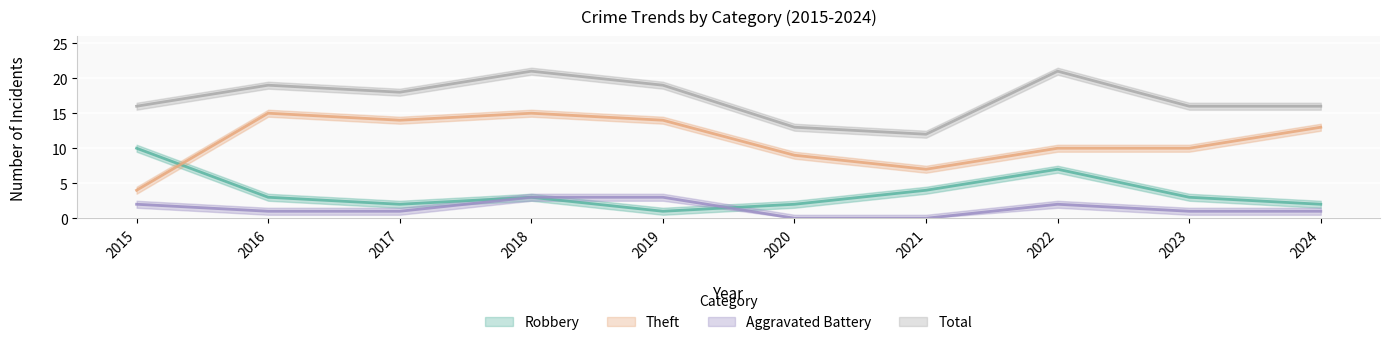

Reading left to right, list all the values displayed in this chart.

Robbery: 2015=10	2016=3	2017=2	2018=3	2019=1	2020=2	2021=4	2022=7	2023=3	2024=2
Theft: 2015=4	2016=15	2017=14	2018=15	2019=14	2020=9	2021=7	2022=10	2023=10	2024=13
Aggravated Battery: 2015=2	2016=1	2017=1	2018=3	2019=3	2020=0	2021=0	2022=2	2023=1	2024=1
Total: 2015=16	2016=19	2017=18	2018=21	2019=19	2020=13	2021=12	2022=21	2023=16	2024=16